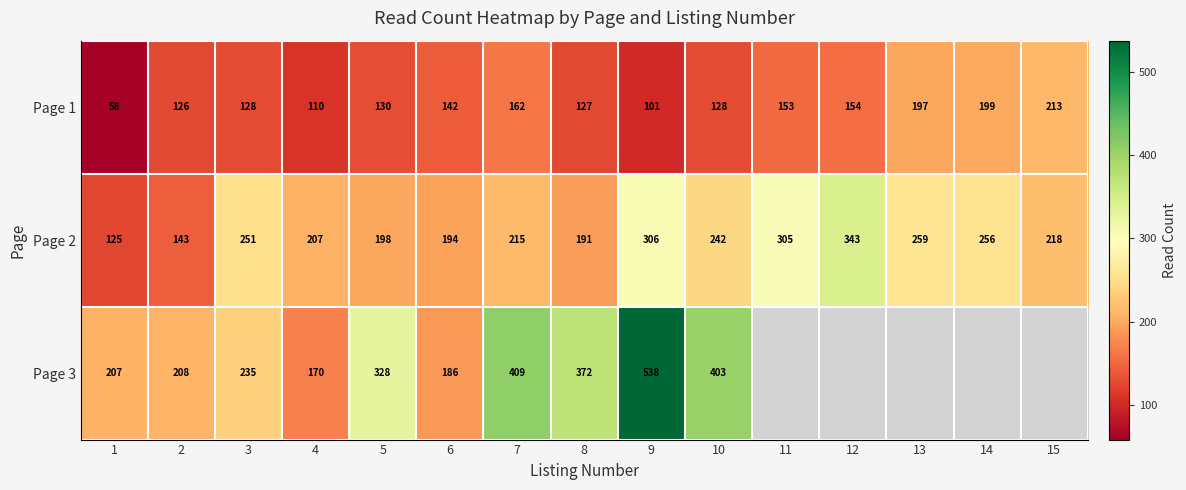

What is the total value across all series at 10?

773